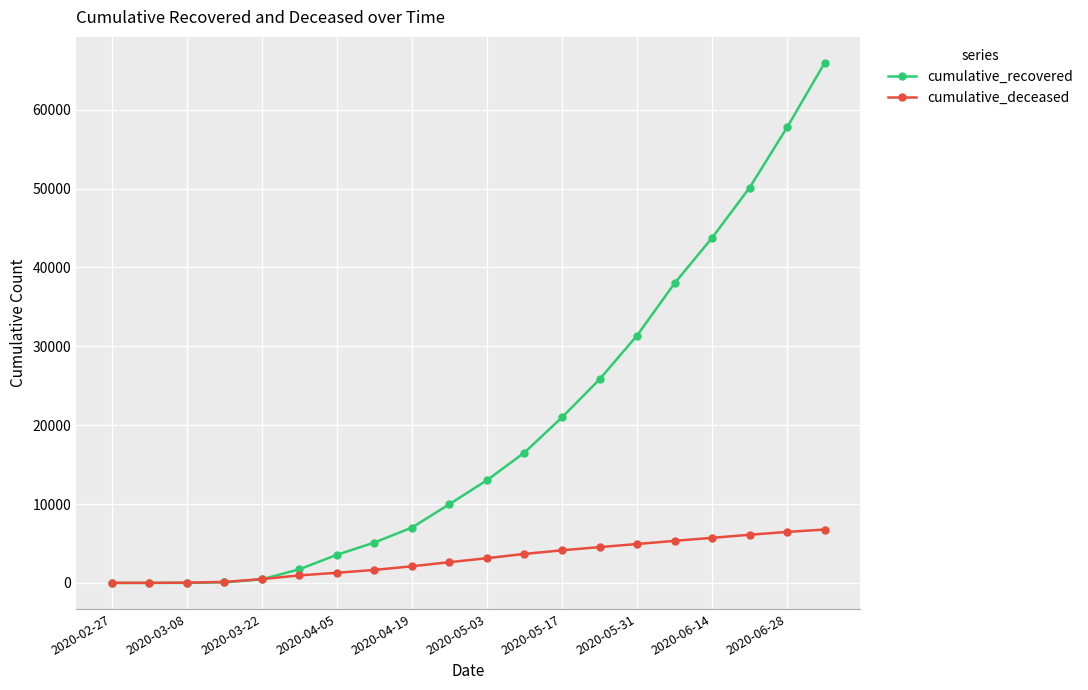

At how many categories does at least one series exceed 40654?

4